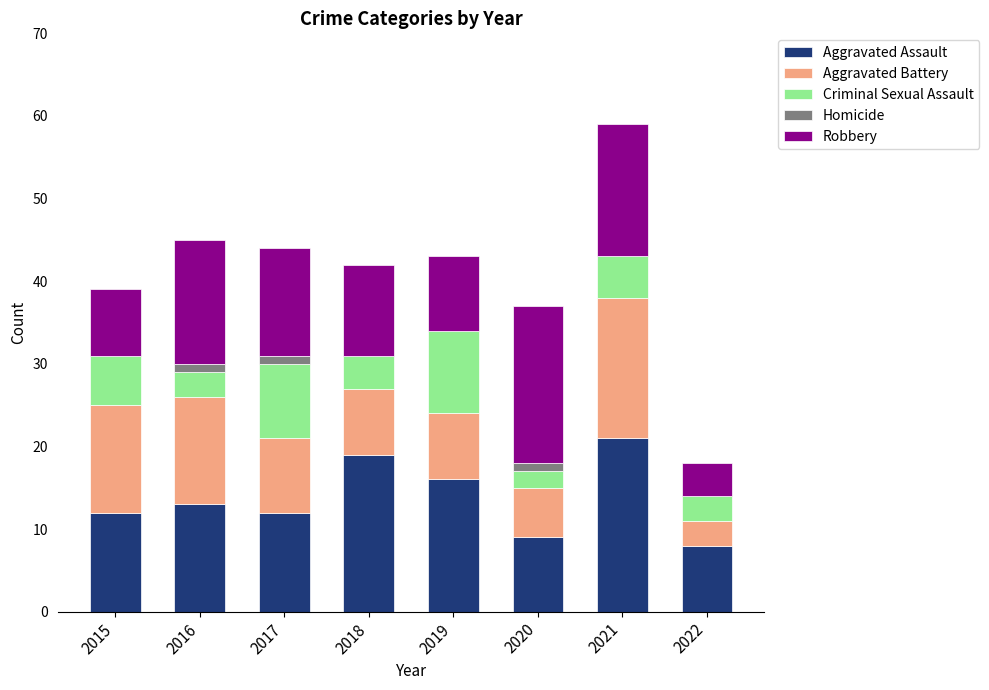

What is the total value across all series at 2021?

59